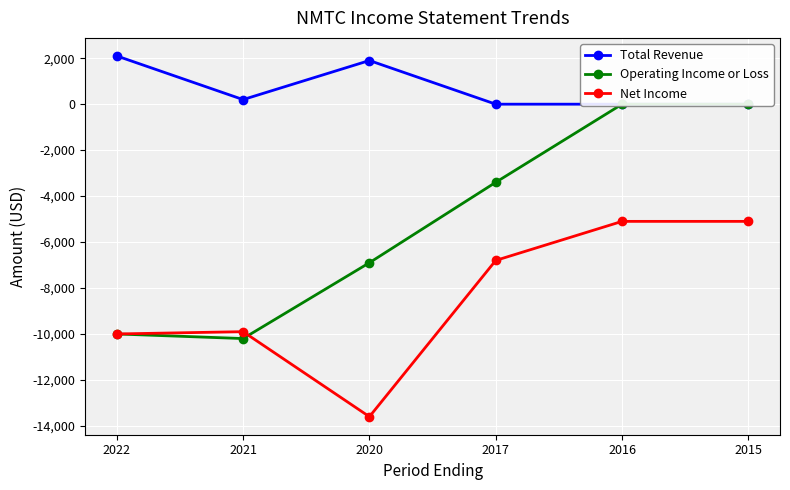

Which category has the highest value in the Net Income series?

2016